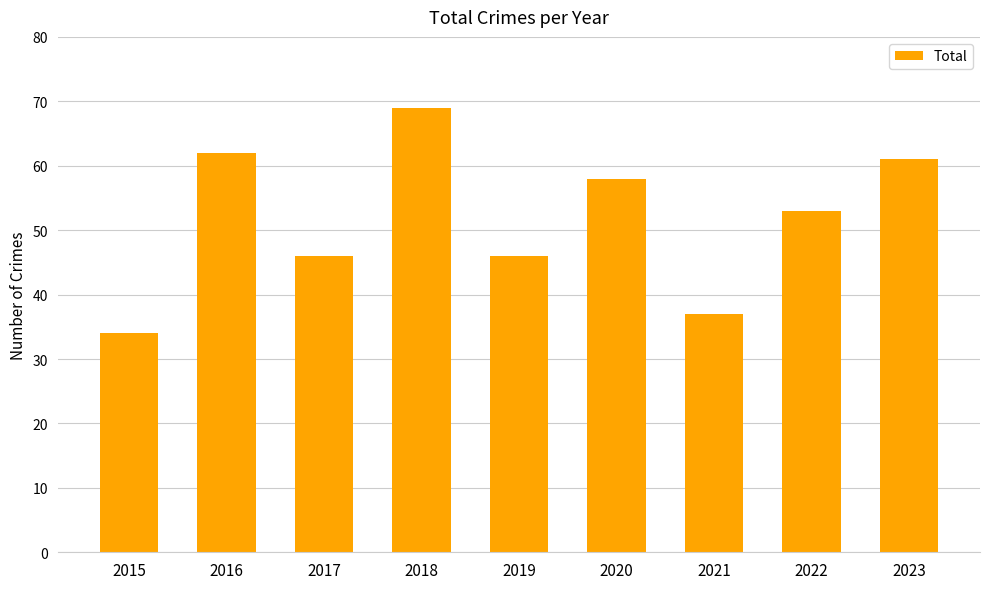

Which has a higher value, 2019 or 2020?

2020